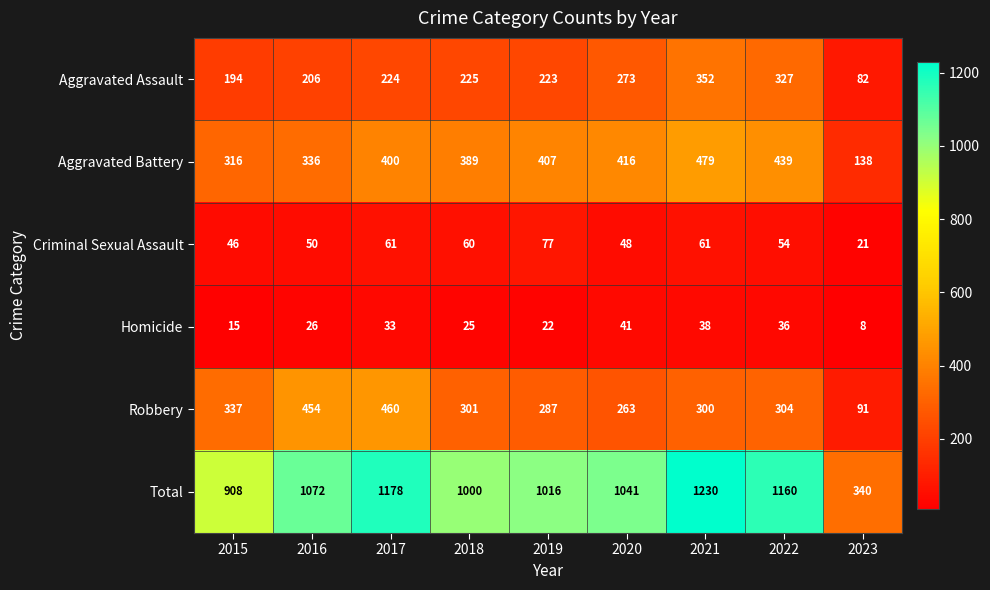

How many data points does each series have?

9